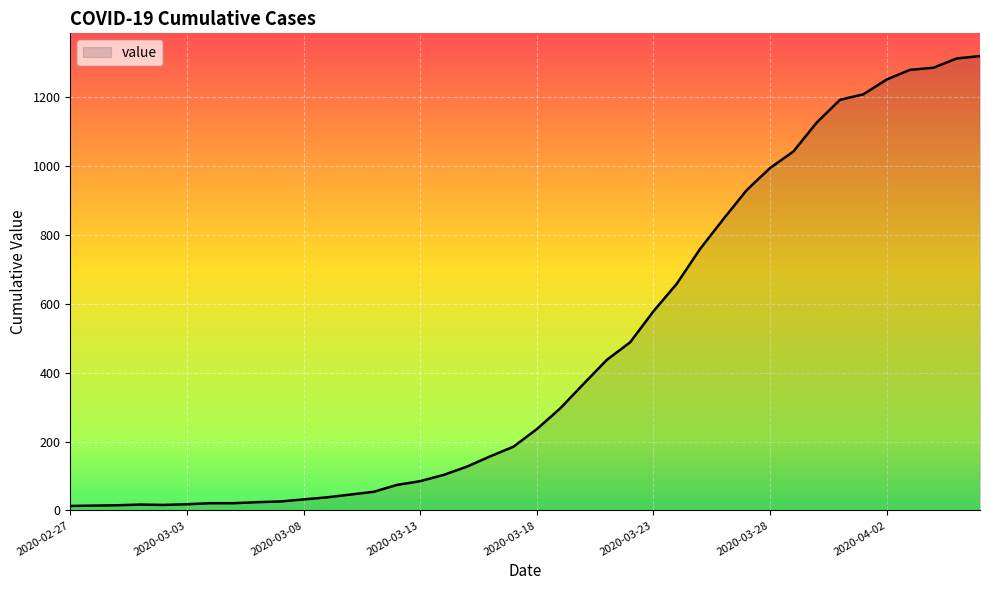

What is the maximum value shown in the chart?

1319